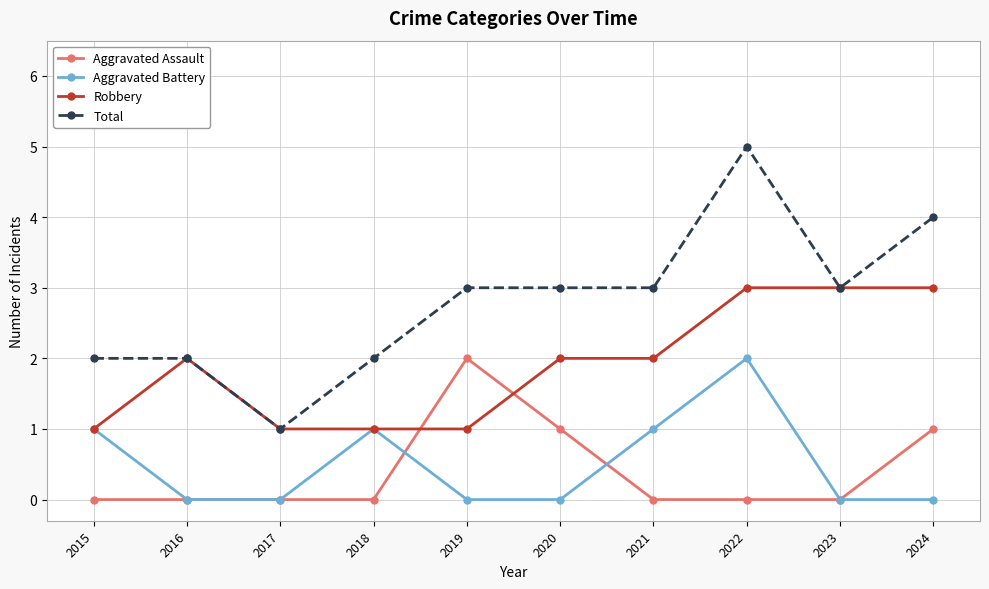

True or false: Aggravated Assault has more than 0 points higher than both neighbors.

True